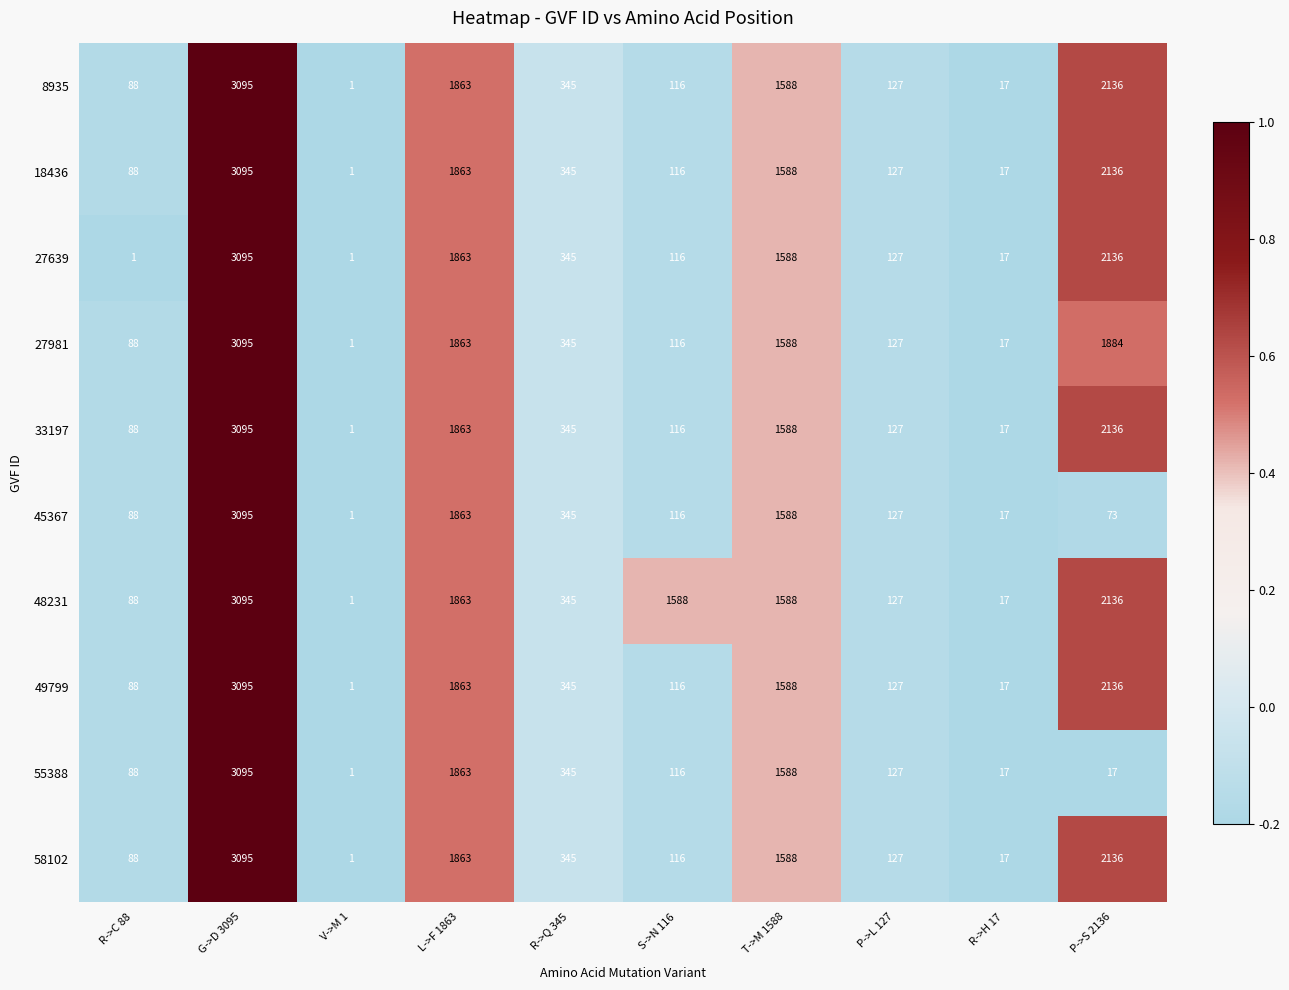

True or false: 58102 has a value of 1 at V->M 1.

True